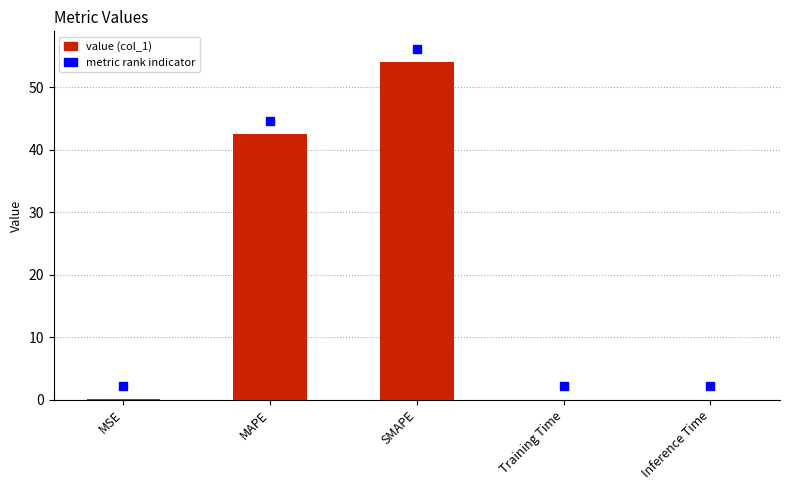

Which category has the highest value across all series?

SMAPE